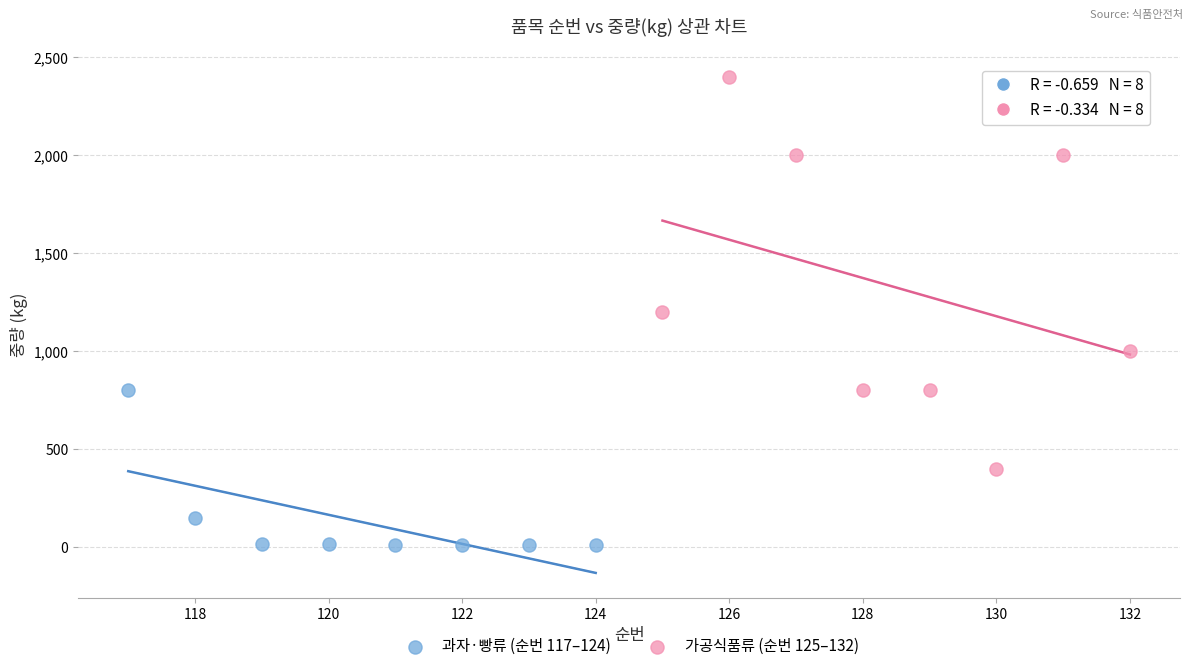

Which series reaches the maximum Y coordinate?

가공식품류 (순번 125–132)